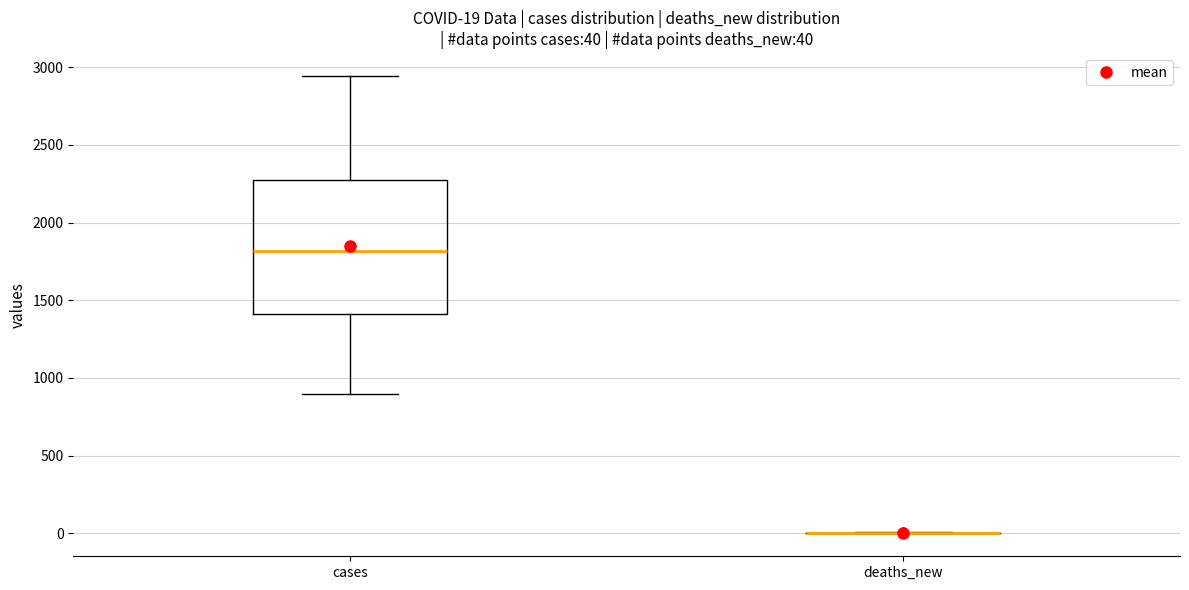

Comparing the boxes themselves (not the whiskers), which one is the tallest?

cases